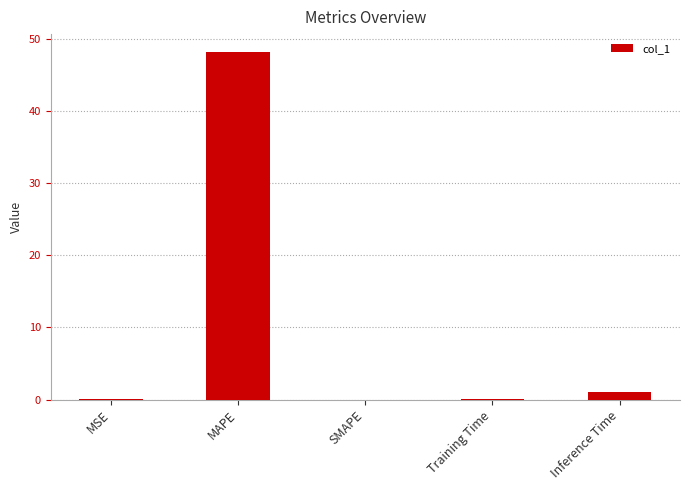

True or false: the data shows 0.0 at SMAPE.

True